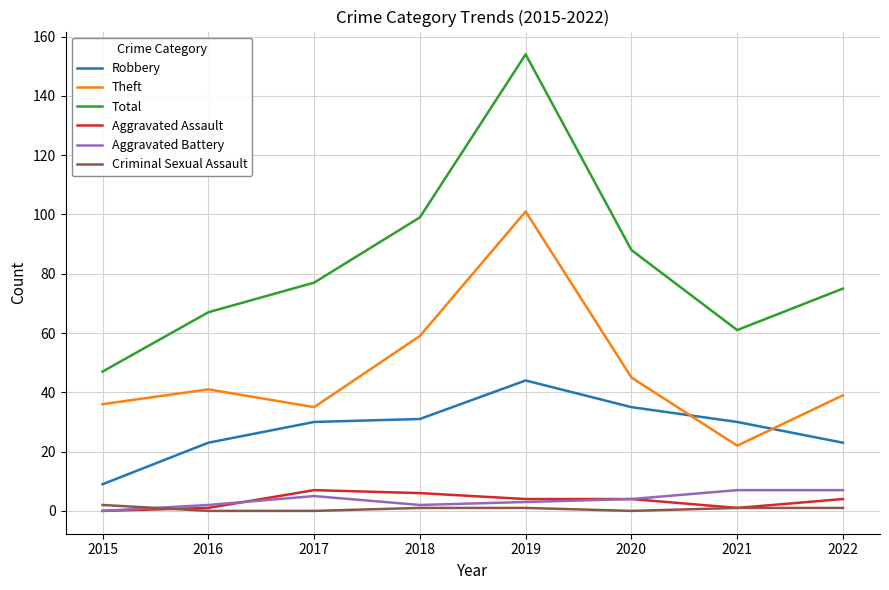

What is the difference between the maximum and minimum values in the Total series?

107